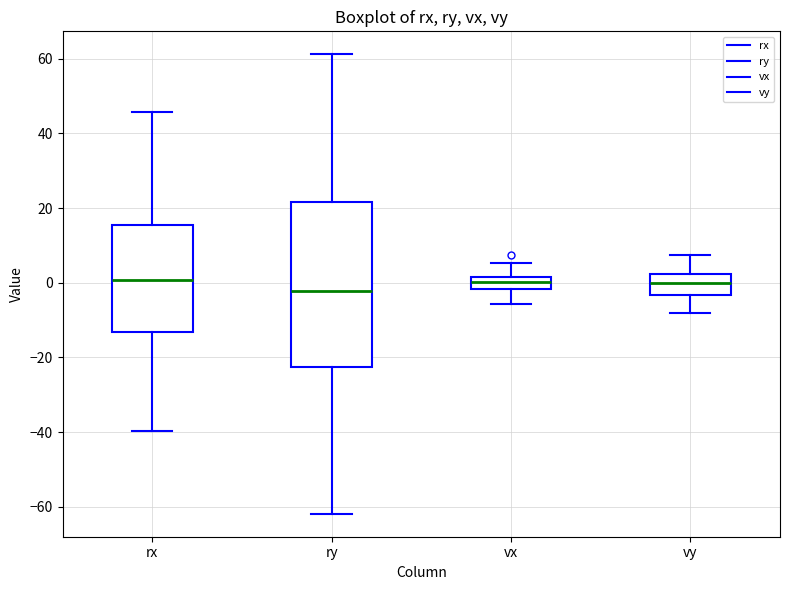

Reading left to right, read every box against the y-axis: the position of its median line, the range the box covers, and the ends of its whiskers. The values are not printed on the chart, so give them approximately, as read against the axis.

rx: median 0, box -14 to 16, whiskers -40 to 46
ry: median -2, box -22 to 22, whiskers -62 to 62
vx: median 0, box -2 to 2, whiskers -6 to 6
vy: median 0, box -4 to 2, whiskers -8 to 8